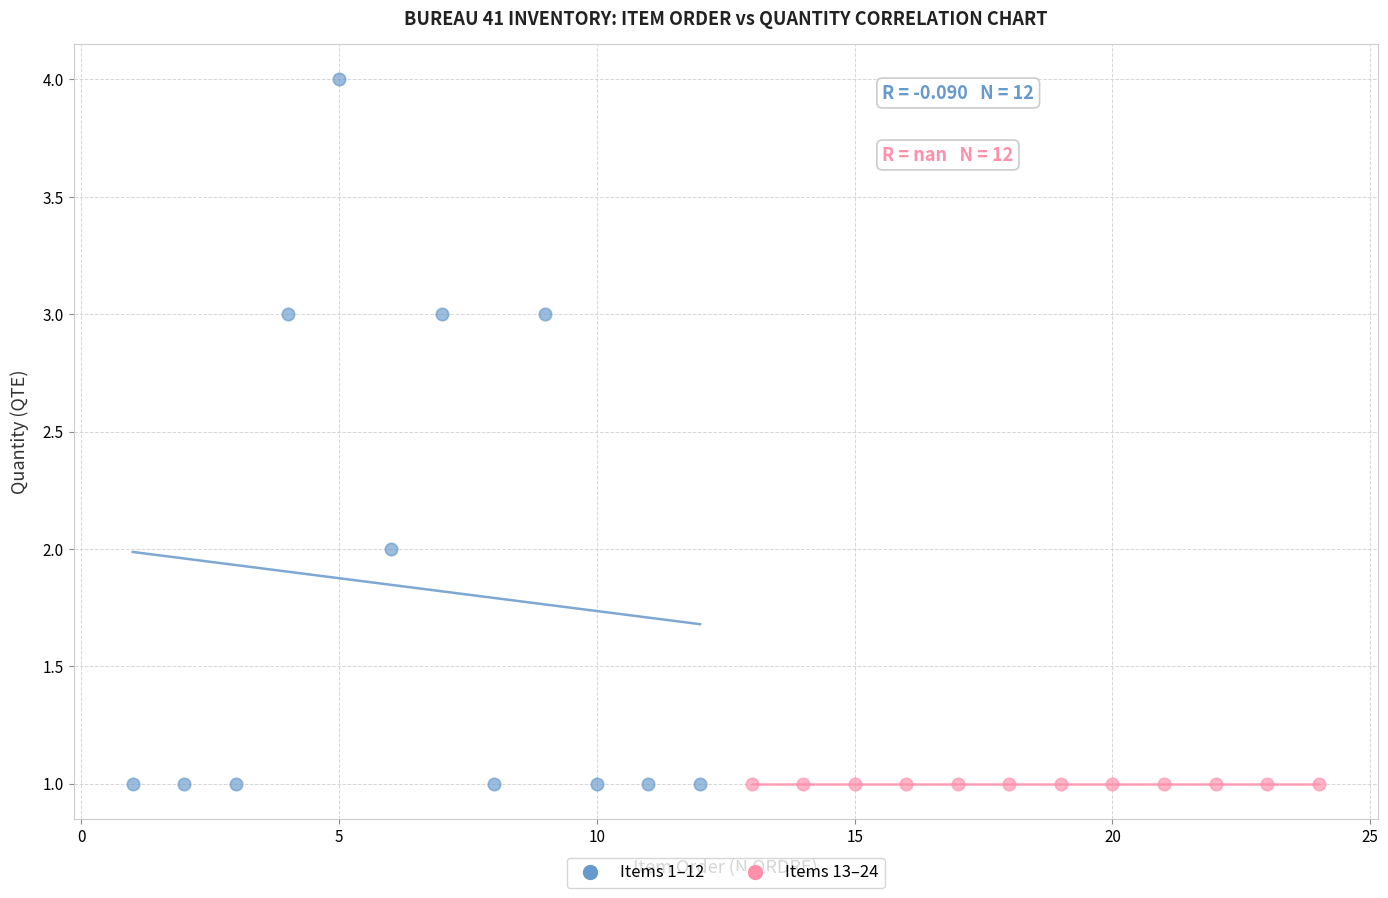

Which series contains the highest Y value?

Items 1–12